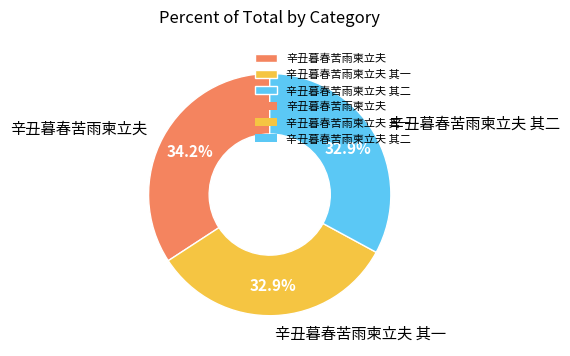

To the nearest percent, what is the difference between the 辛丑暮春苦雨柬立夫 其二 and 辛丑暮春苦雨柬立夫 slice percentages?

1%